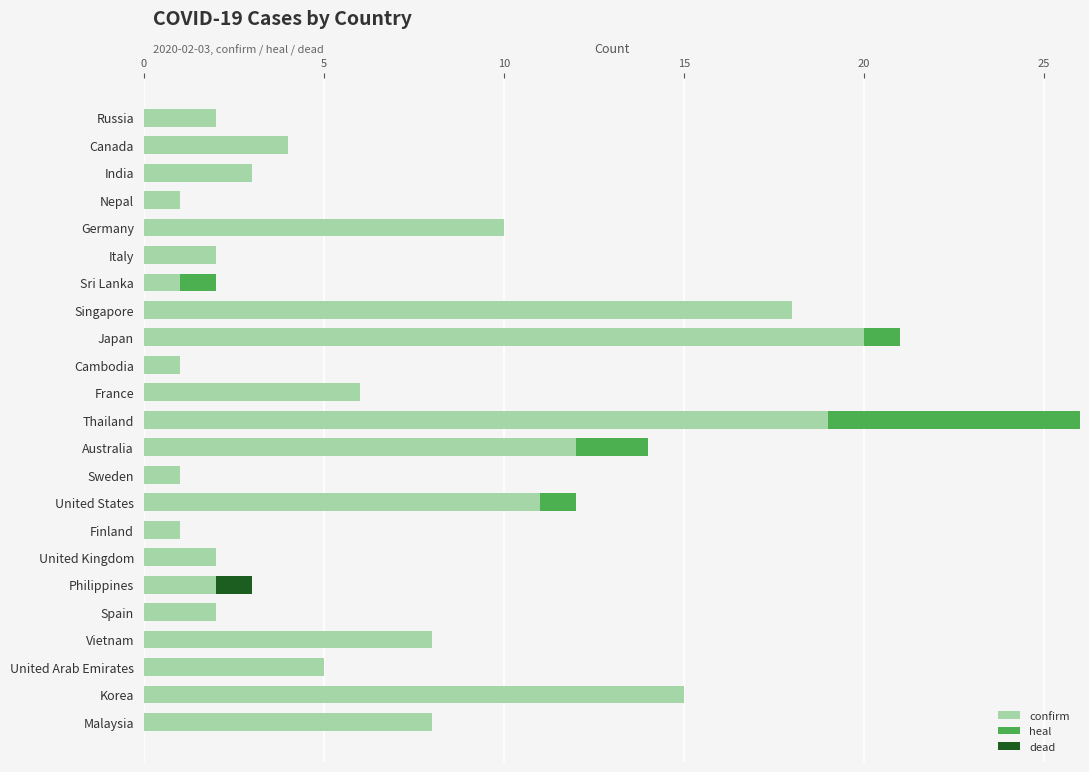

At which category is the sum across all series the highest?

Thailand